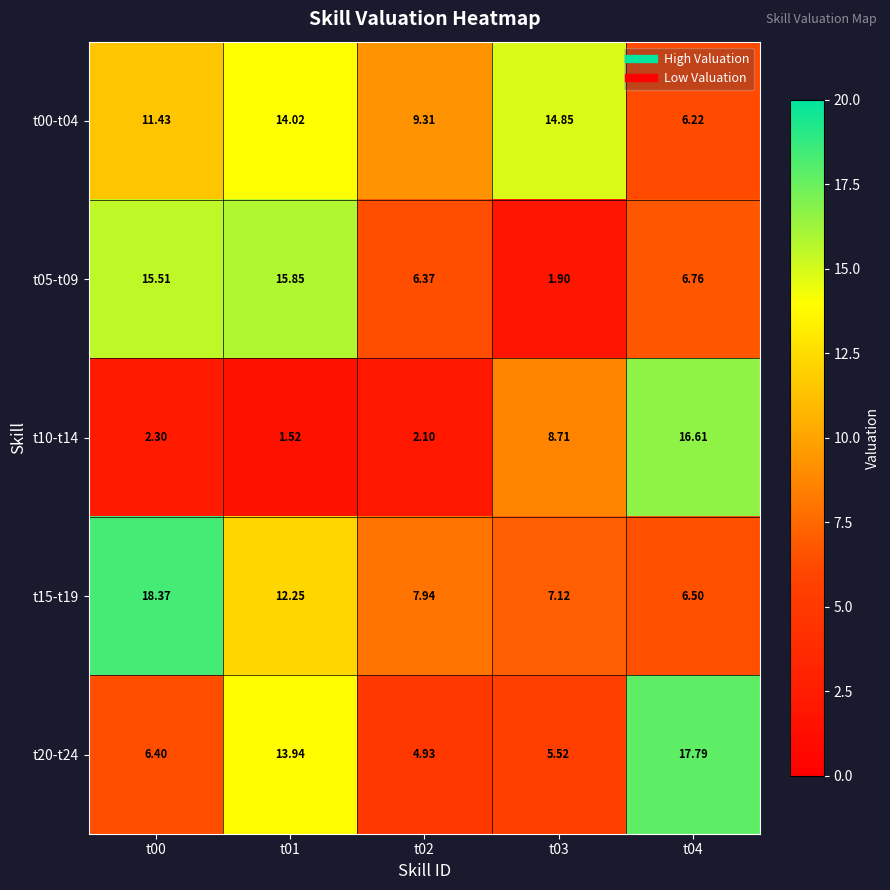

Is the value of t10-t14 at t03 greater than the value of t15-t19 at t04?

Yes